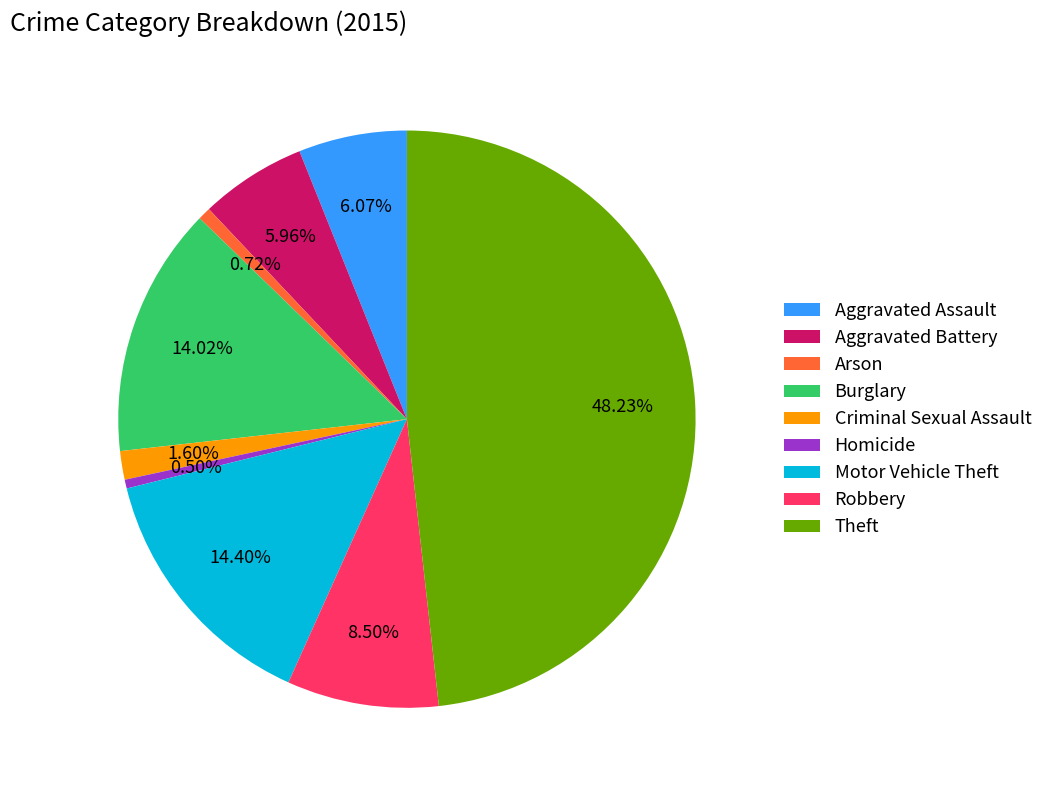

Which has a higher value, Aggravated Assault or Motor Vehicle Theft?

Motor Vehicle Theft